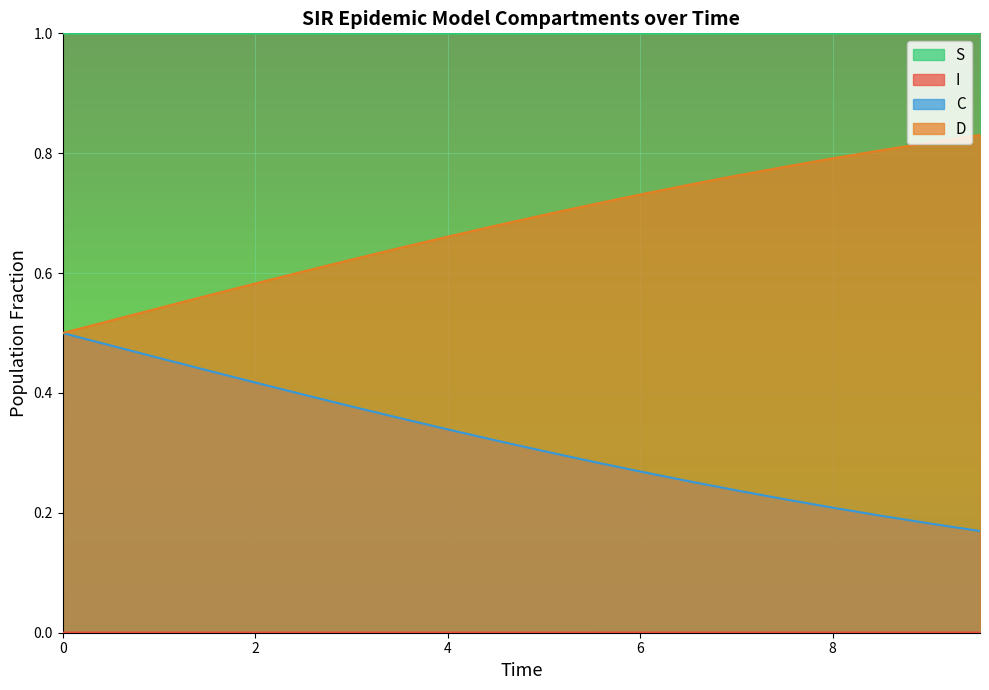

The value of C at 7.525083612040134 is 0.1. True or false?

False